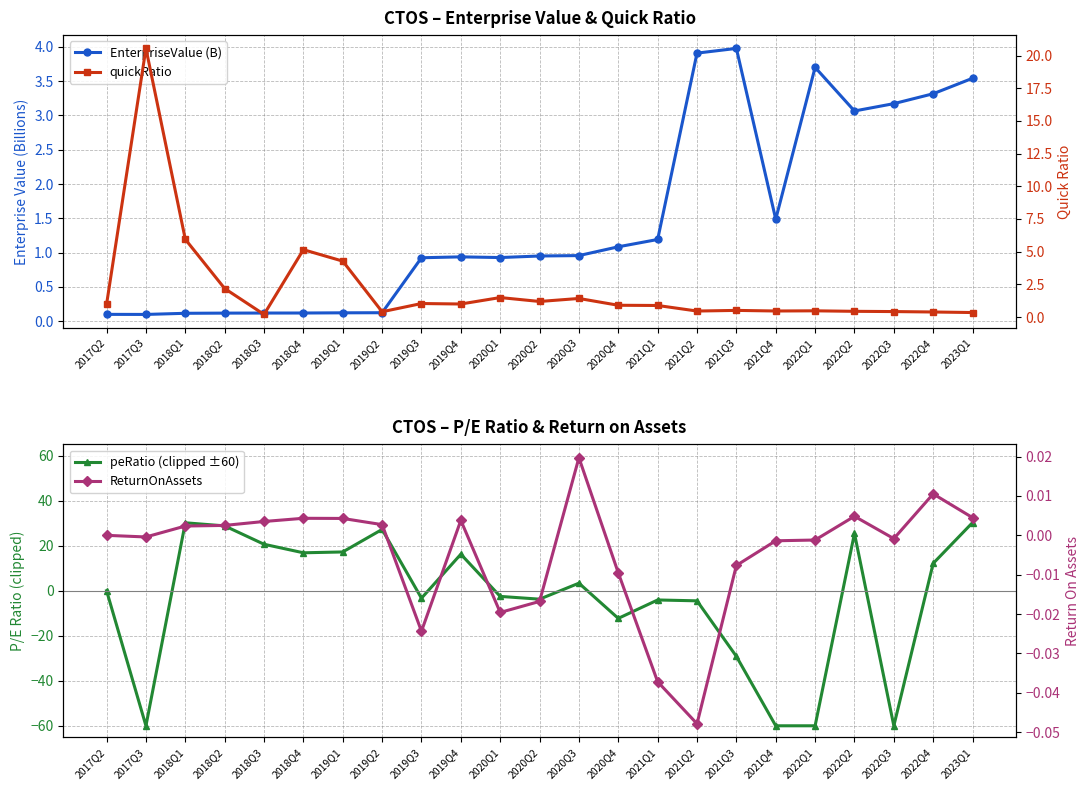

Which series has the largest total across all categories?

quickRatio